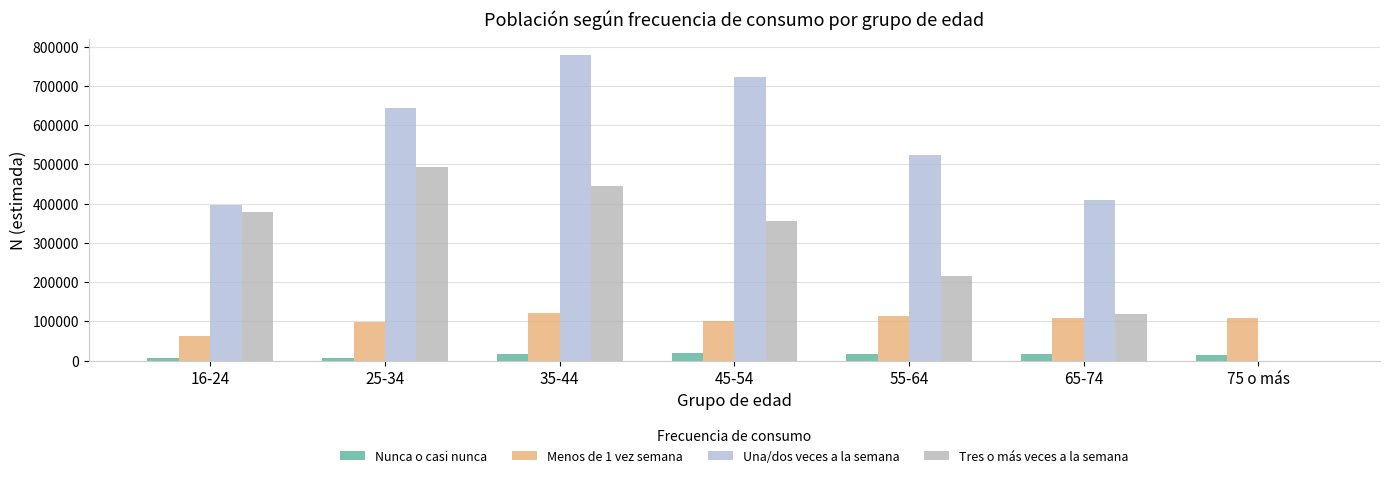

Count the number of categories in the chart.

7